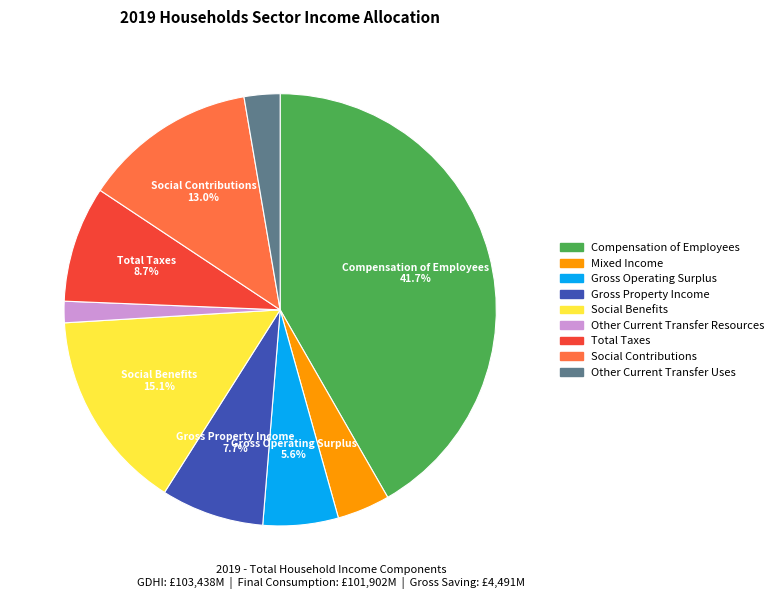

To the nearest percent, what portion does Other Current Transfer Resources represent?

2%